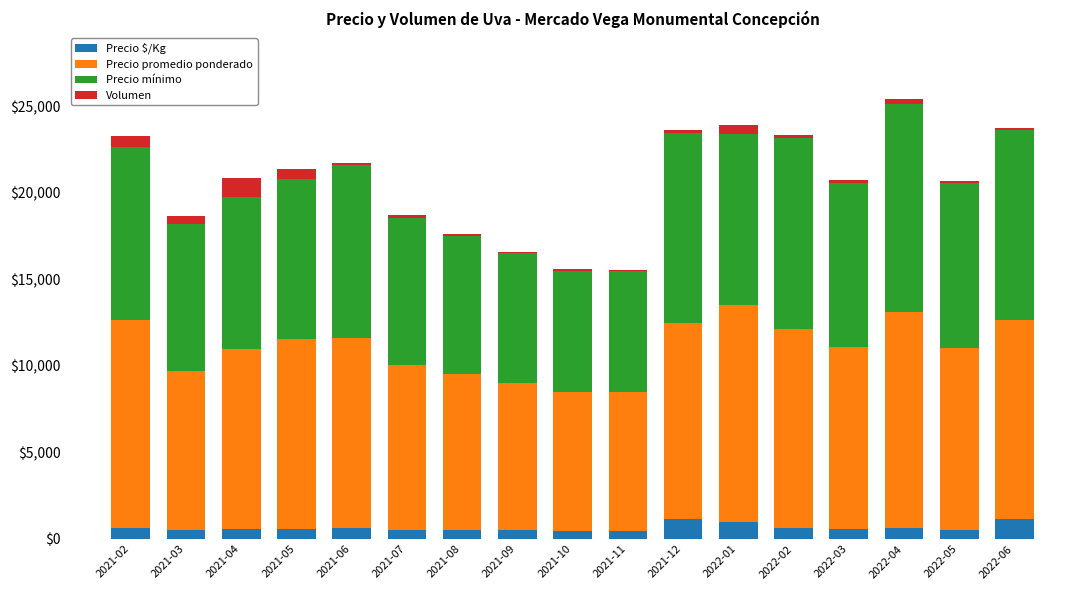

What are all the series names shown in the legend?

Precio $/Kg, Precio promedio ponderado, Precio mínimo, Volumen